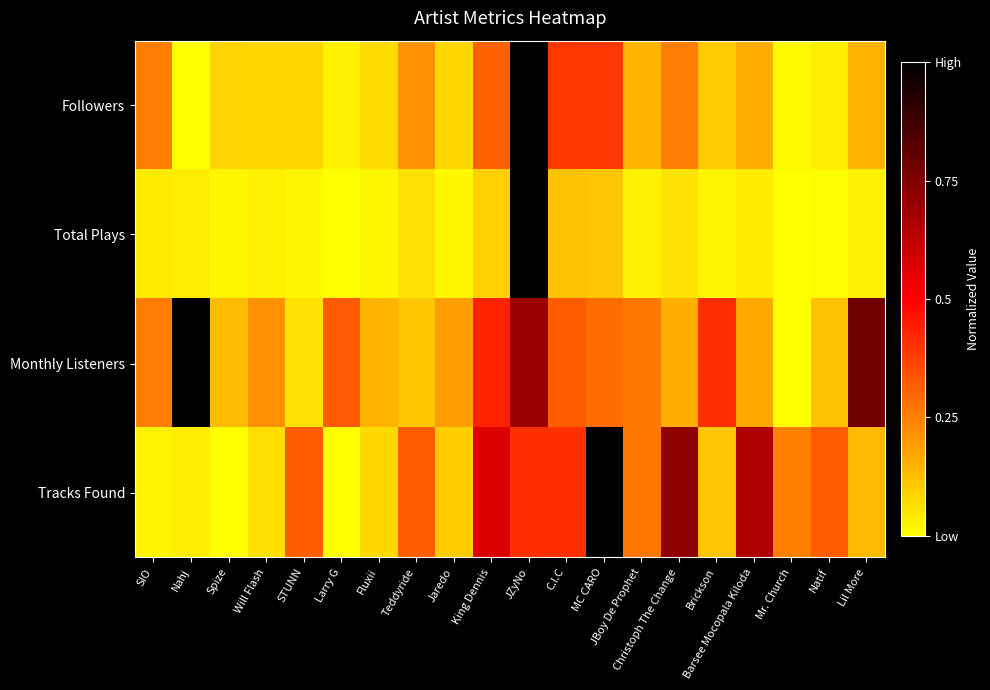

Between JZyNo and Christoph The Change, which series saw the biggest shift?

Total Plays